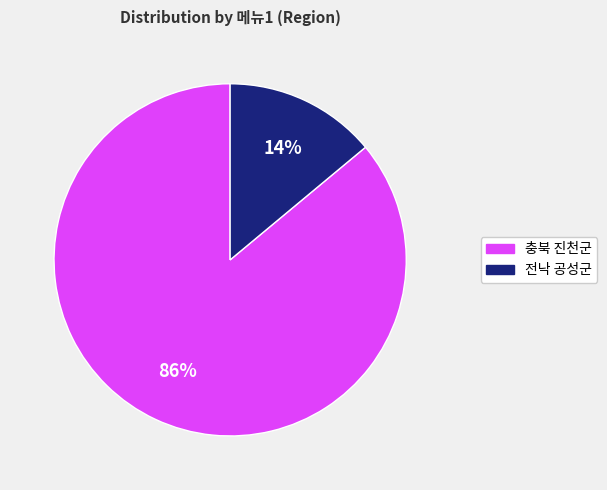

Is it true that 충북 진천군 is 72% of the pie?

False